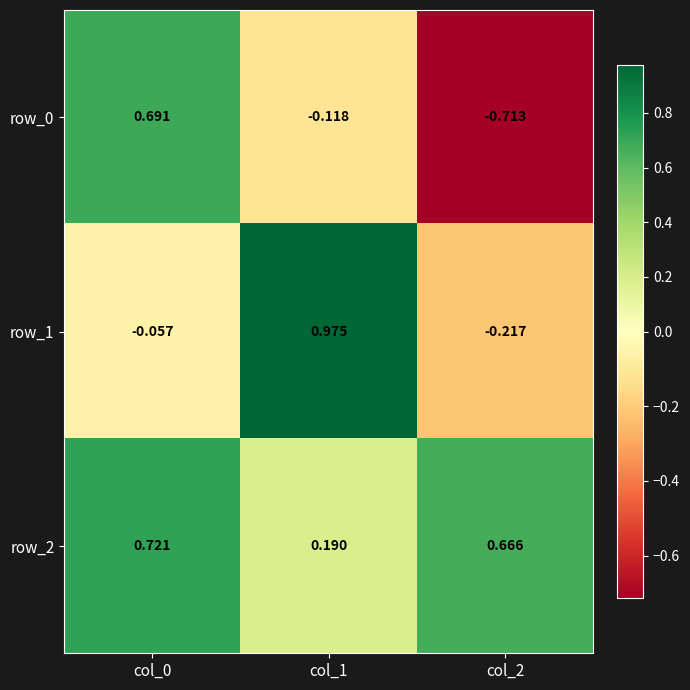

List the series in order of their overall mean, lowest first.

row_0, row_1, row_2